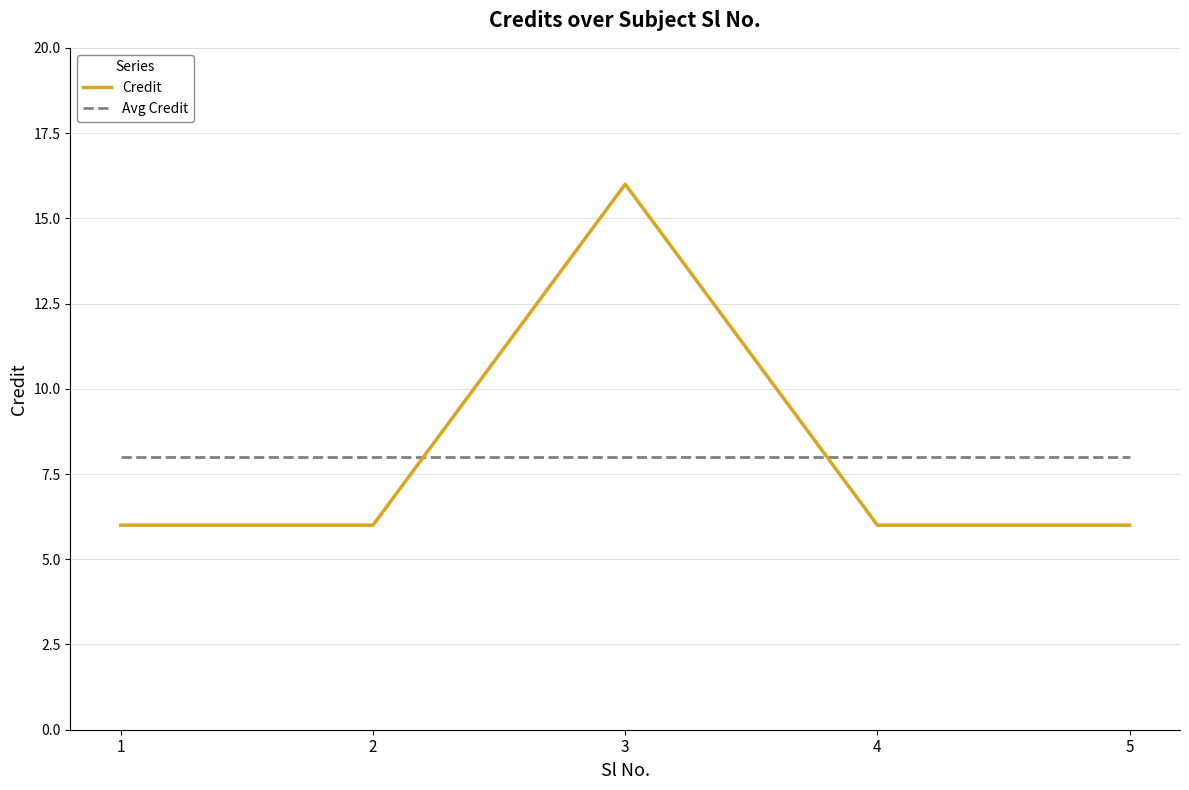

At 4, list the series in order from largest to smallest.

Avg Credit, Credit